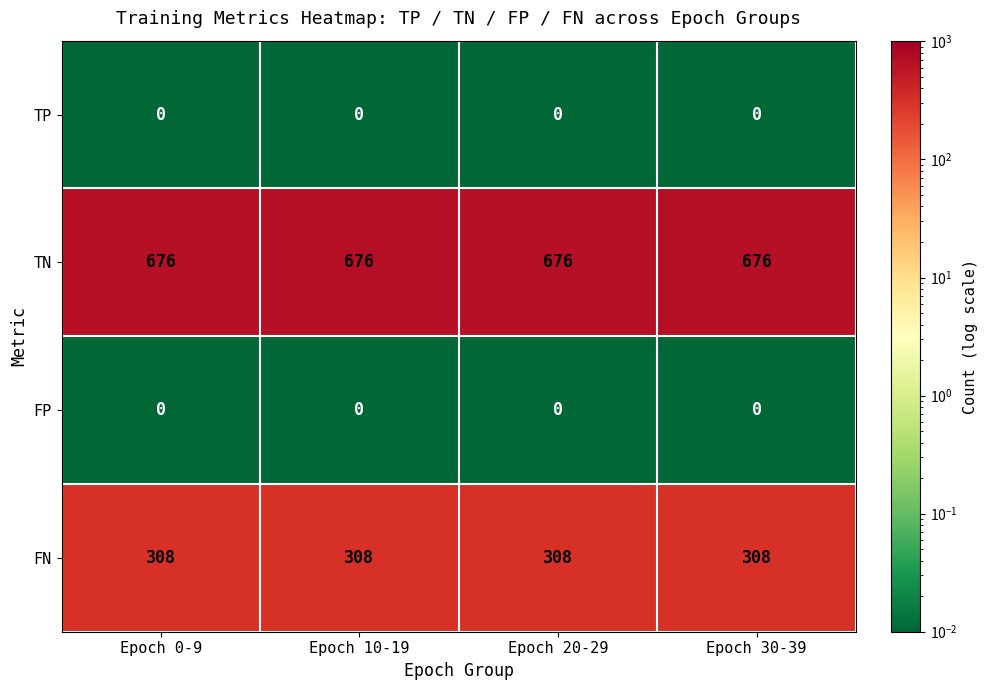

What value does the TN series have at Epoch 0-9?

676